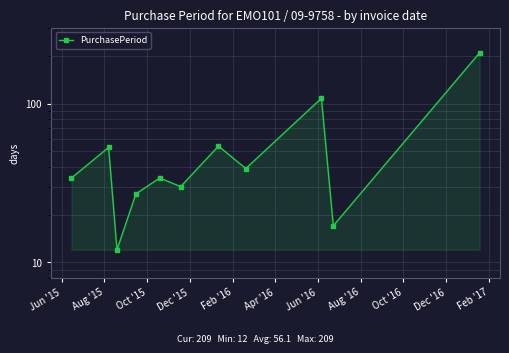

What is the ratio of the value at Dec '16 to the value at Feb '17?

0.1